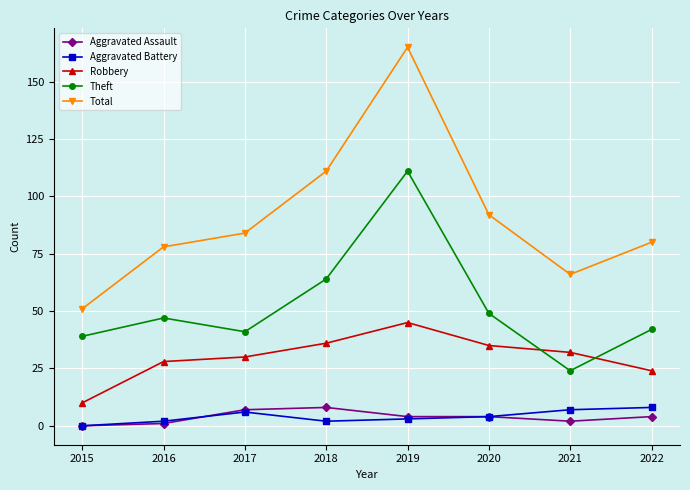

At how many categories does at least one series exceed 36?

8